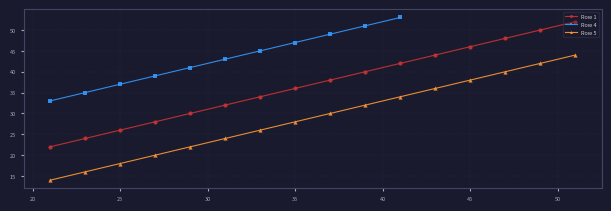

At which label does Row 1 first exceed 38?

39